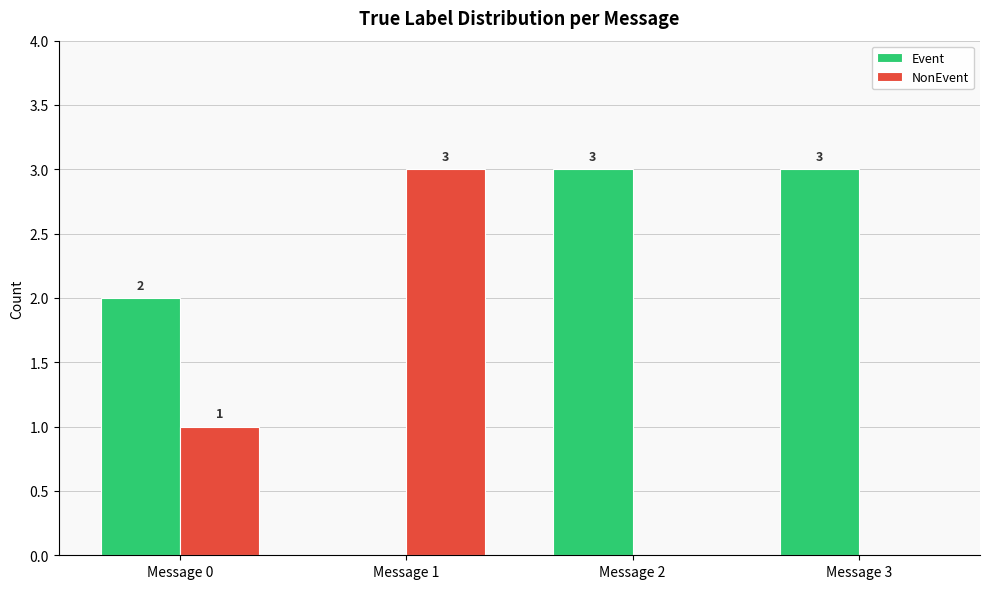

How many data points does each series have?

4